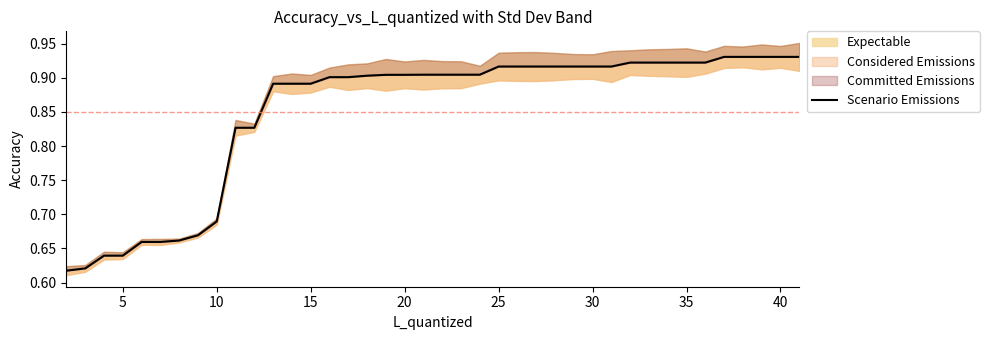

True or false: the data has more than 0 interior local peaks.

False